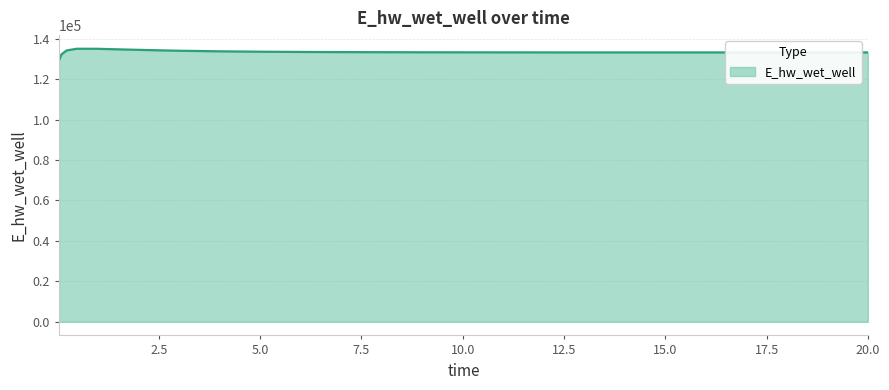

What is the greatest value displayed?

135040.5